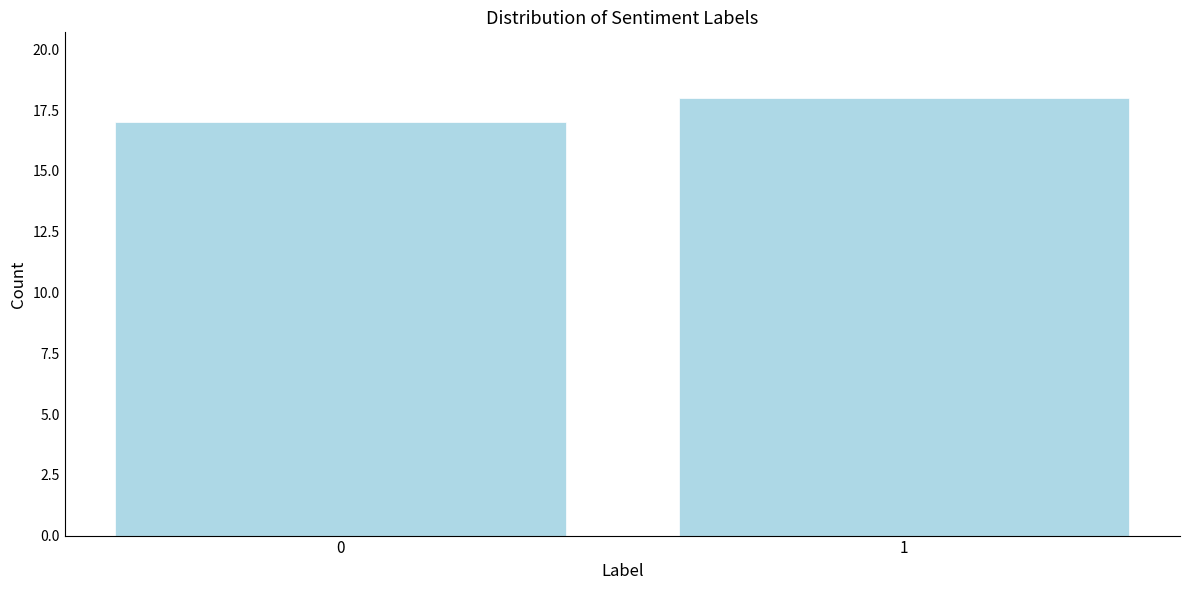

Reading right to left, list all the values displayed in this chart.

1=18	0=17